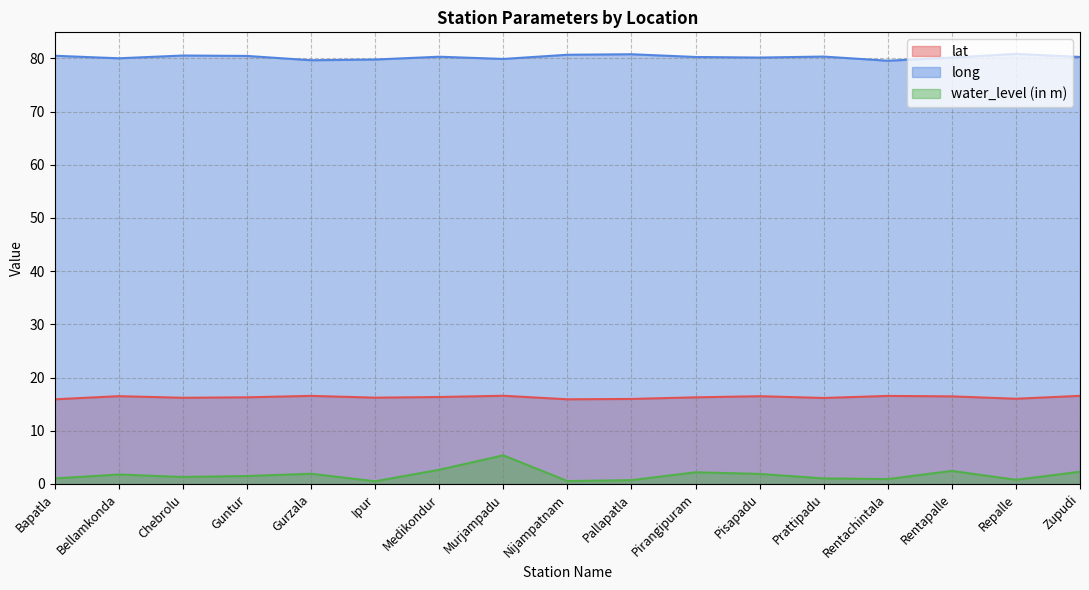

What is the value of the lat point at the 3rd from the left?

16.2